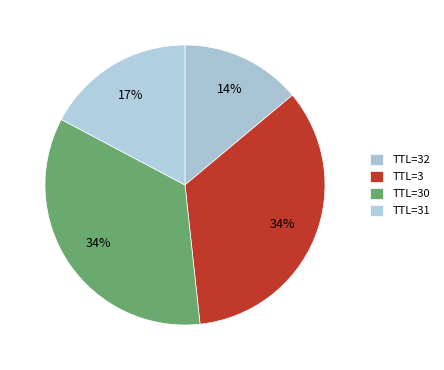

Which category has the biggest portion of the pie?

30